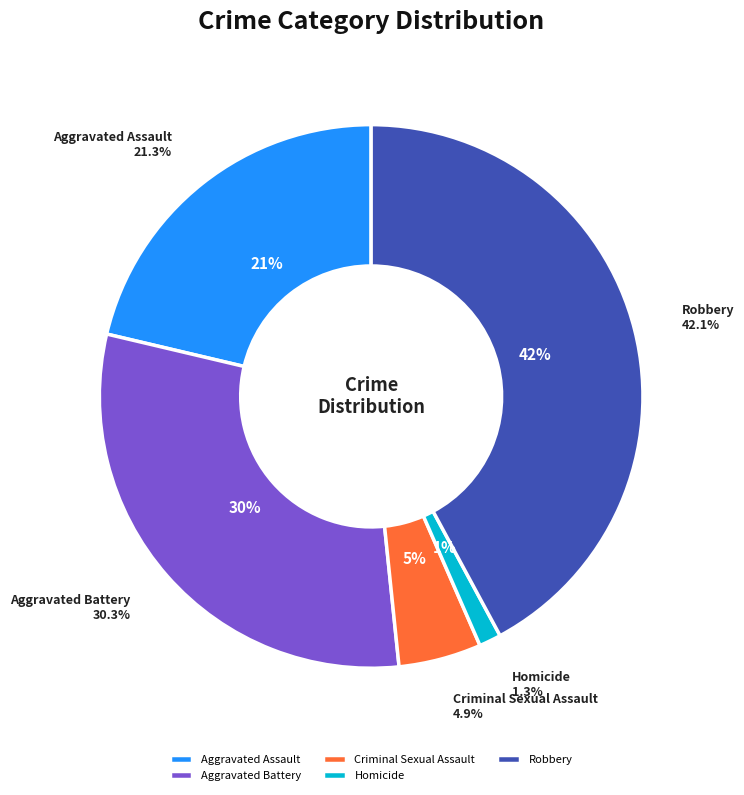

Count the number of slices in the pie.

5